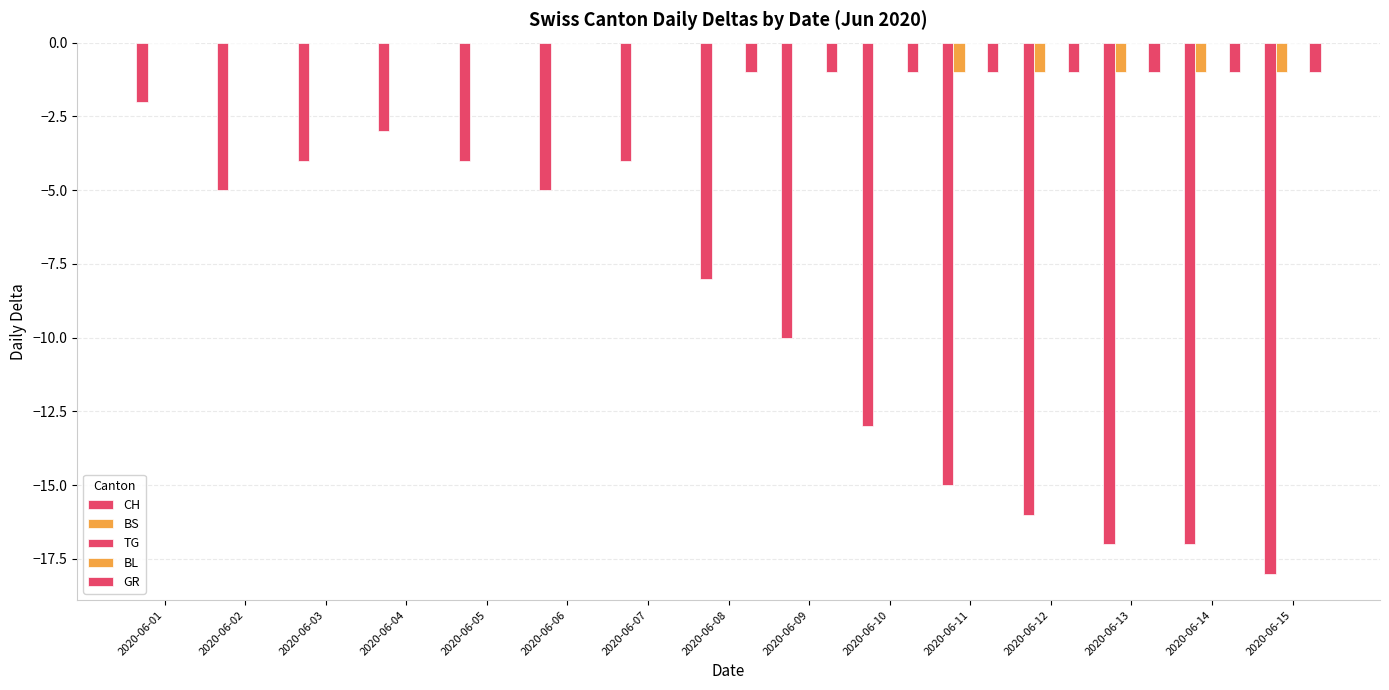

The GR series shows -1 at 2020-06-13. True or false?

False